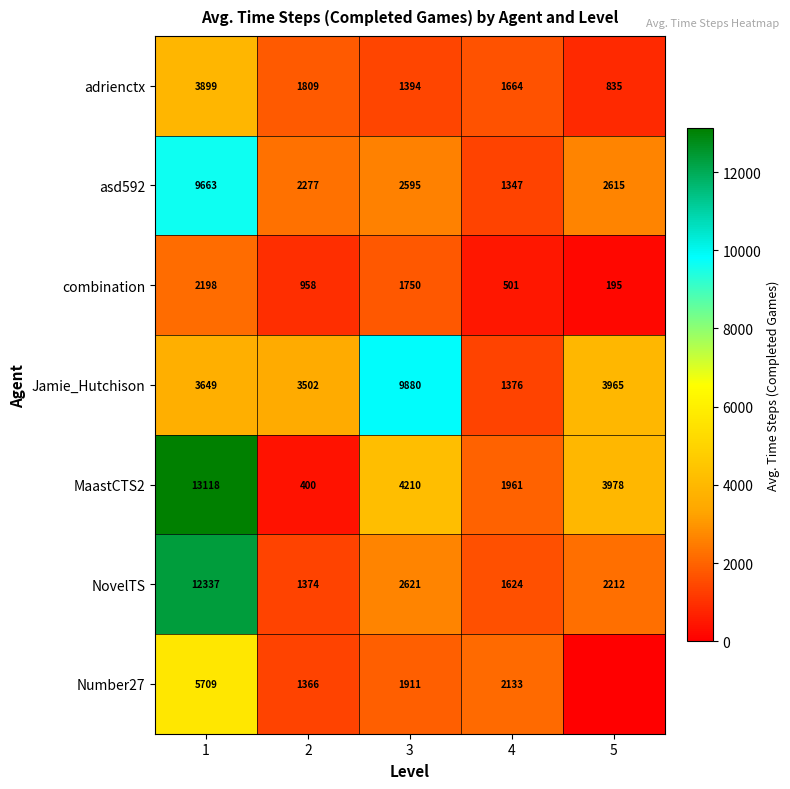

What is the sum of all NovelTS values?

20168